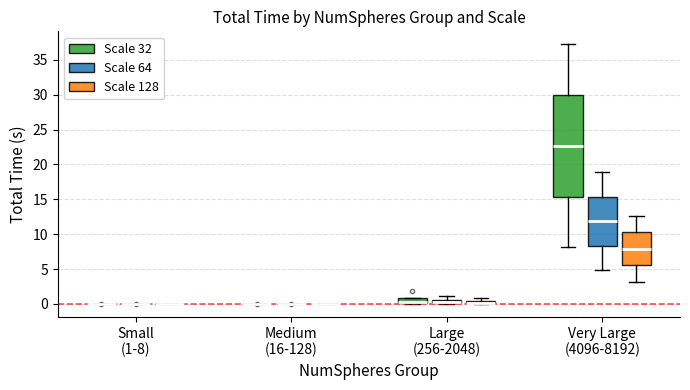

Where is the lower edge of the box for Very Large (4096-8192) (Scale 64) on the y-axis? The values are not printed on the chart, so give them approximately, as read against the axis.

8.5